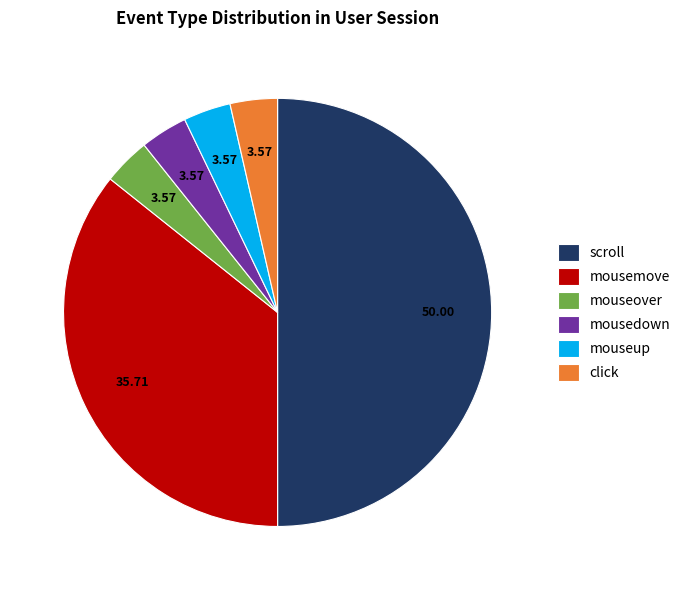

Which has a higher value, mouseup or mousemove?

mousemove